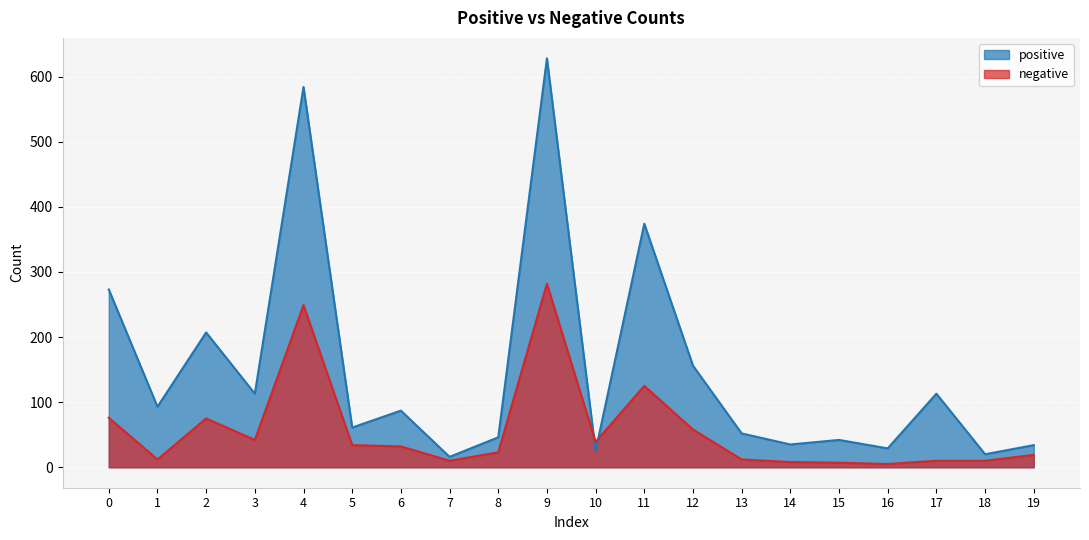

Does the chart display data point markers on the line(s)?

No